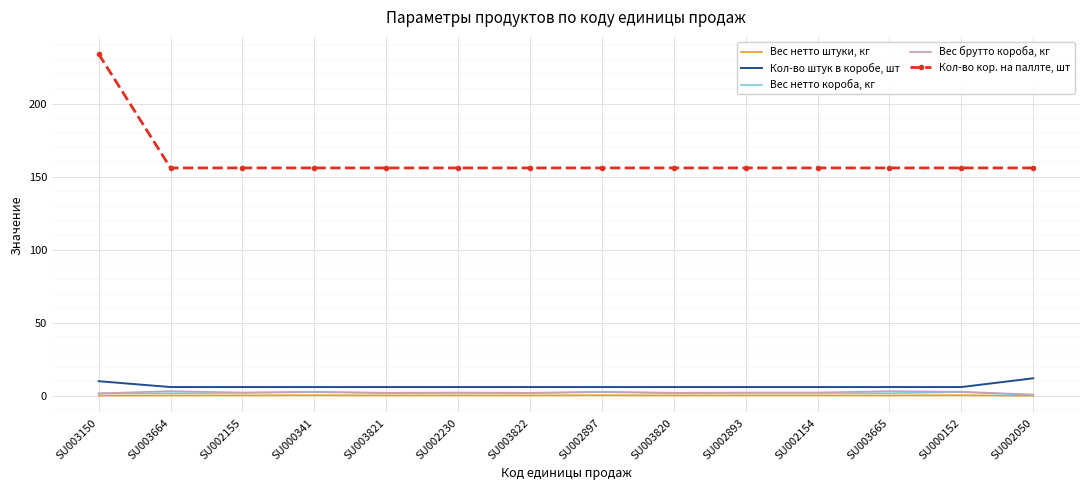

True or false: Вес нетто короба, кг and Вес брутто короба, кг cross at least once.

False